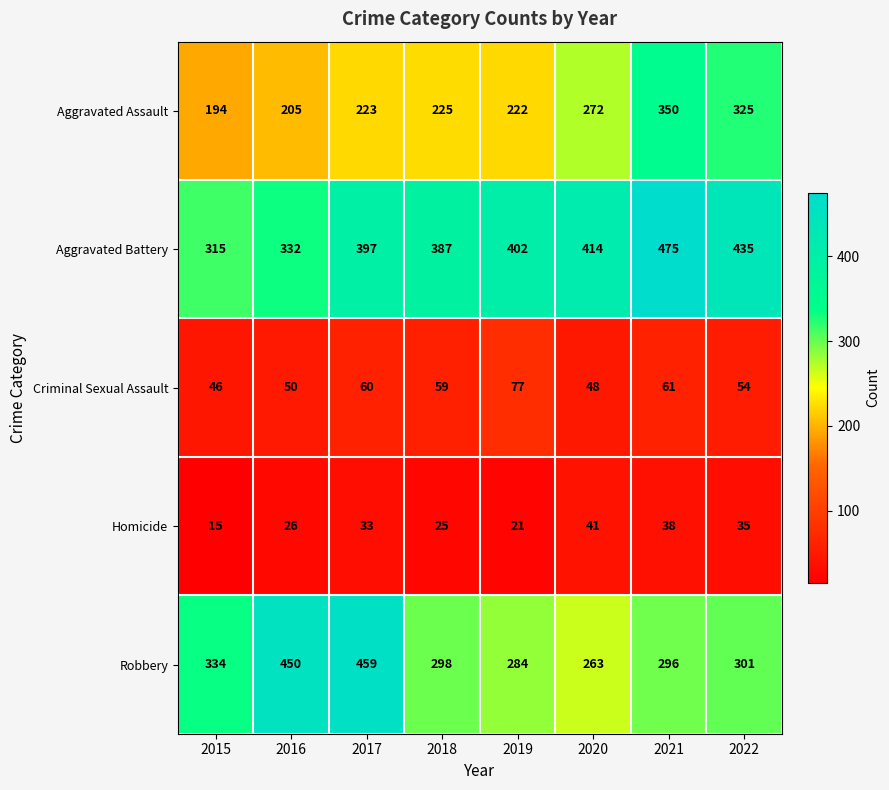

At which category is the sum across all series the highest?

2021